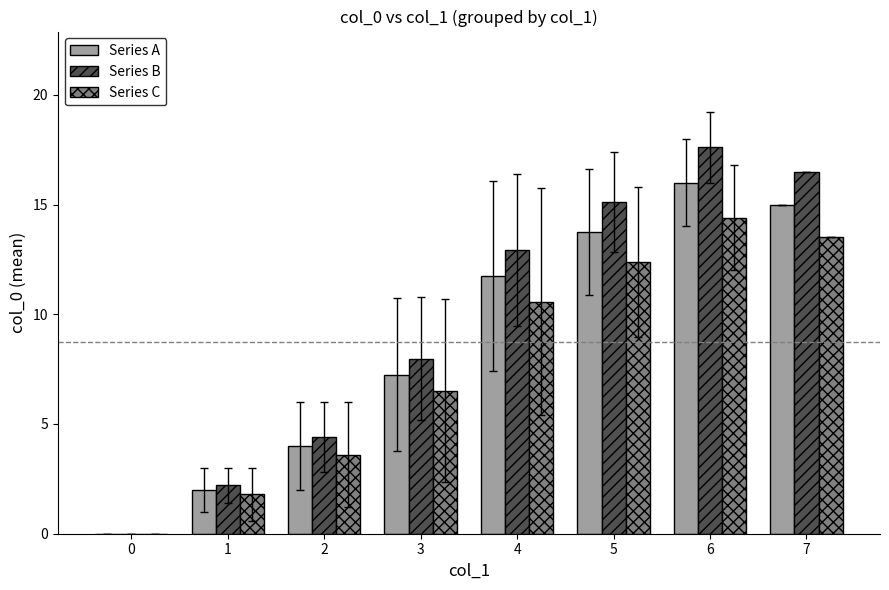

How many values in Series C are above zero?

7